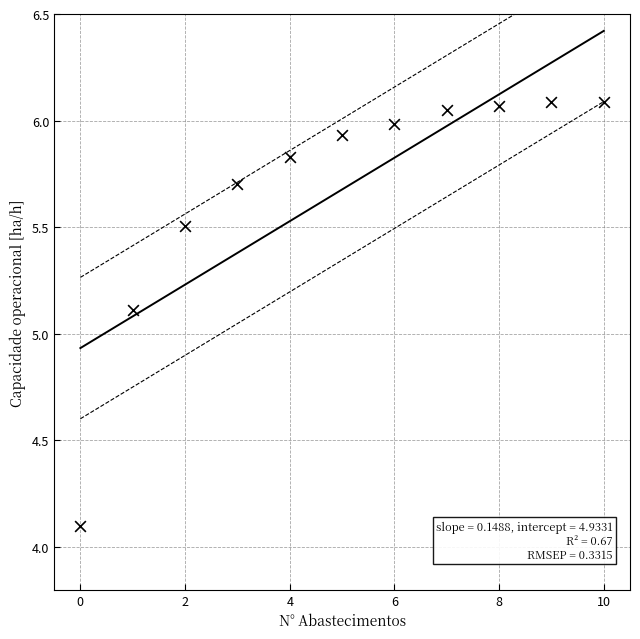

What is the range of Y values (max minus min)?

2.0